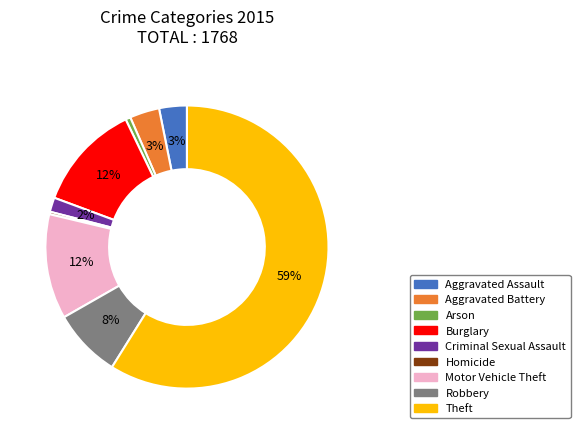

Which slice is the largest?

Theft